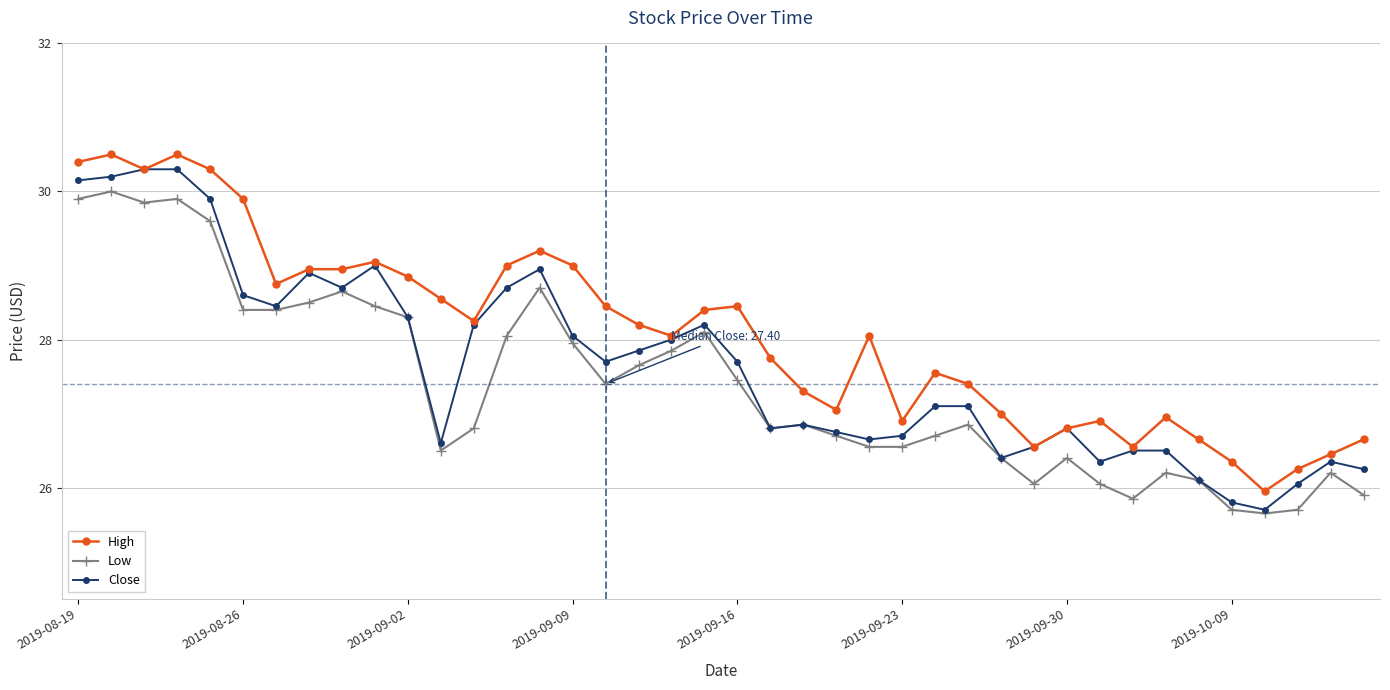

Which series has the largest total across all categories?

High